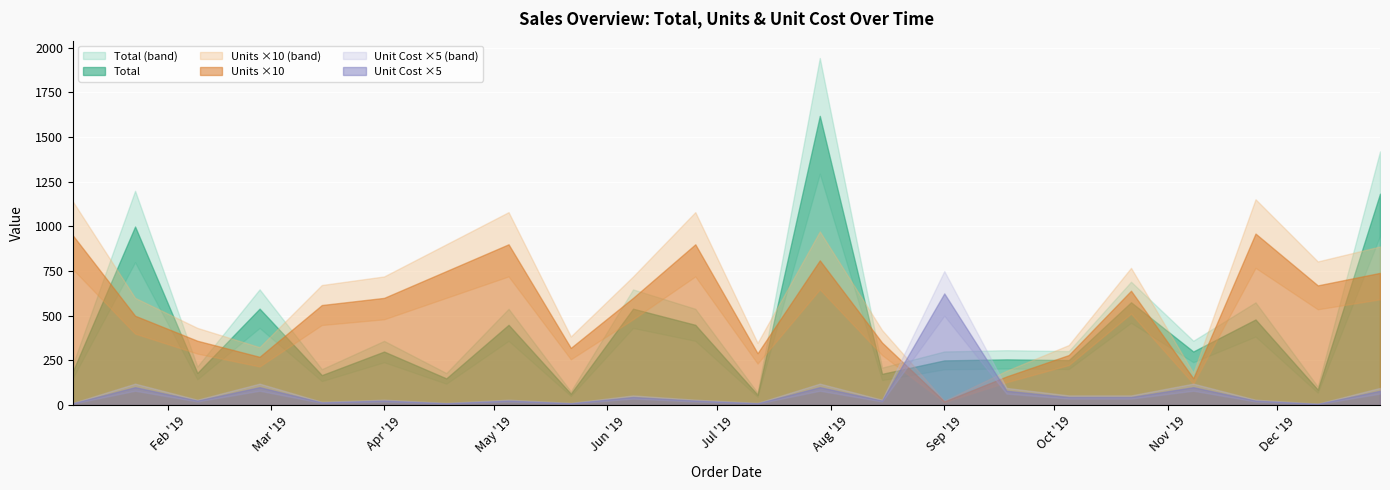

Which series has the widest spread of values?

Total